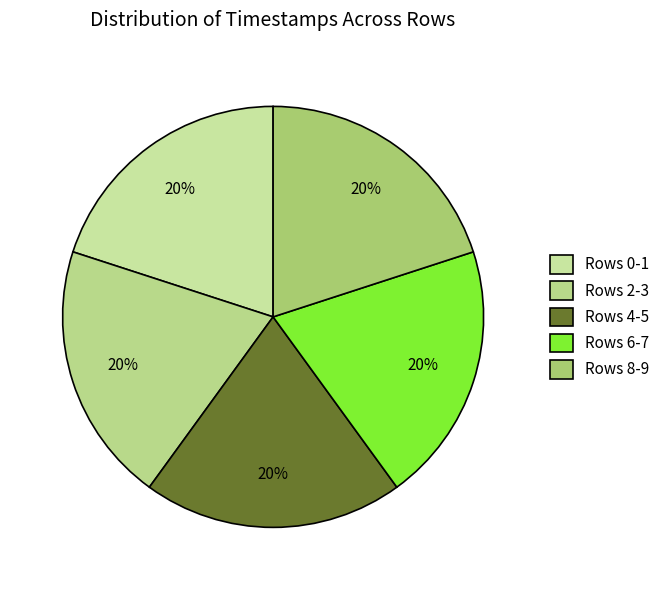

How many slices are in this pie chart?

5